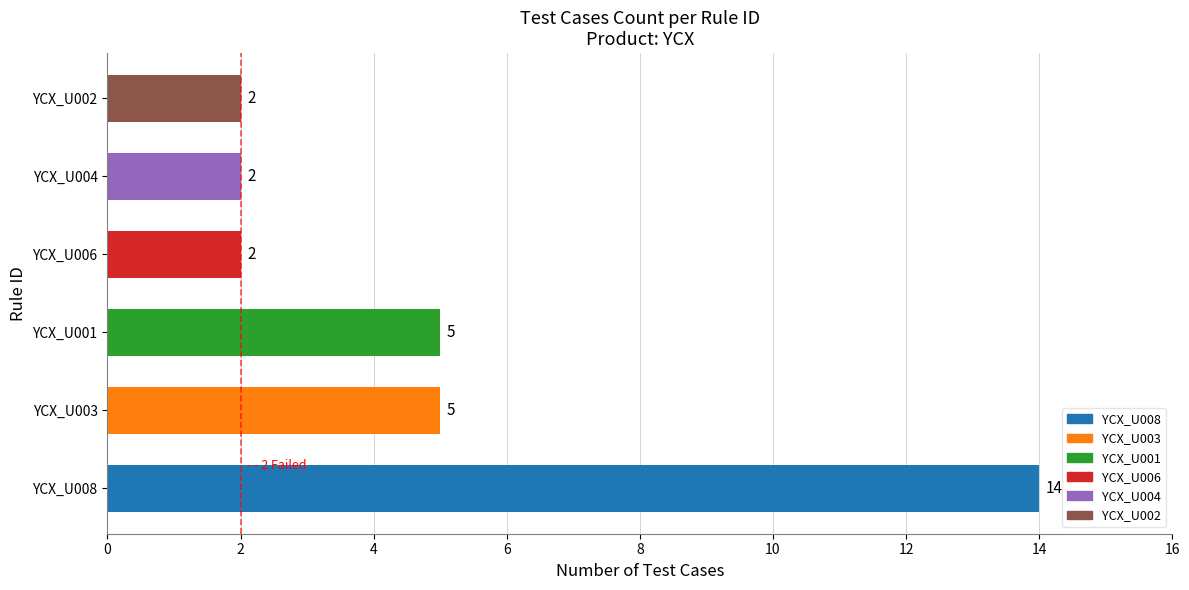

What is the difference between the second highest and second lowest values?

3